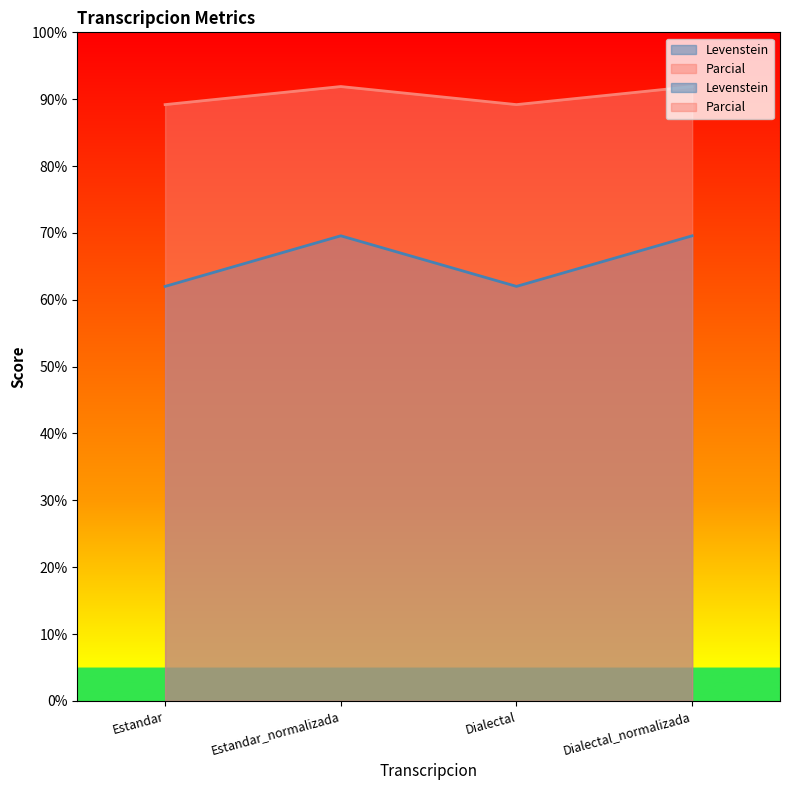

True or false: Levenstein and Parcial intersect in this chart.

False